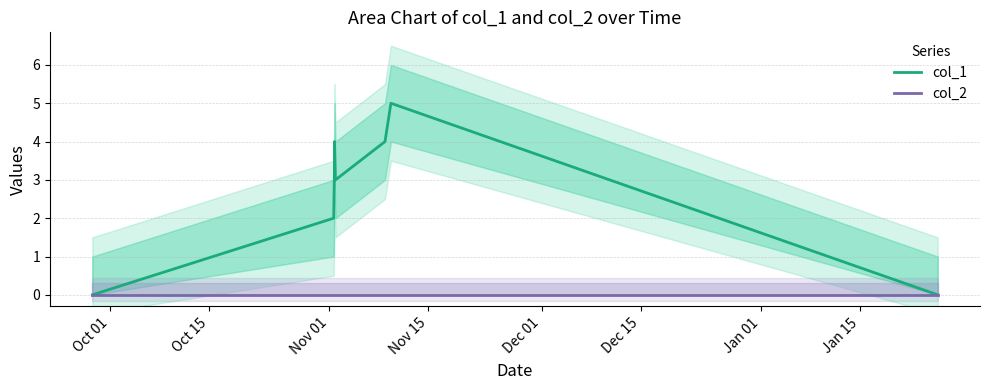

What is the highest value of the col_1 series?

5